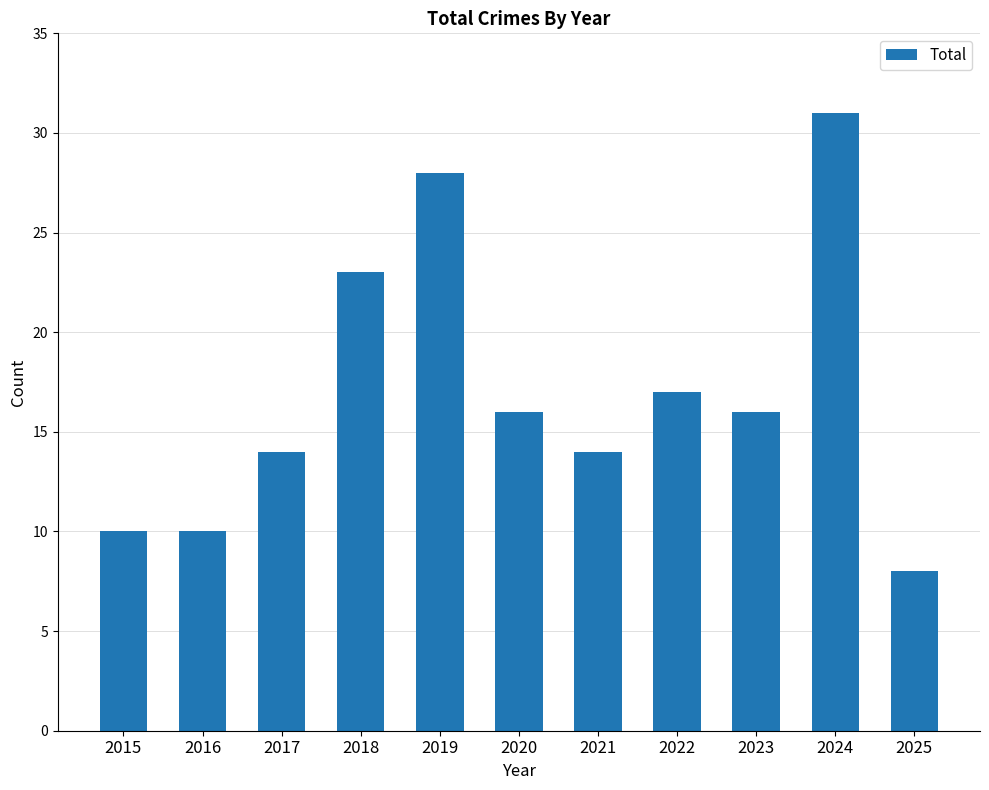

The value at 2016 is 2. True or false?

False